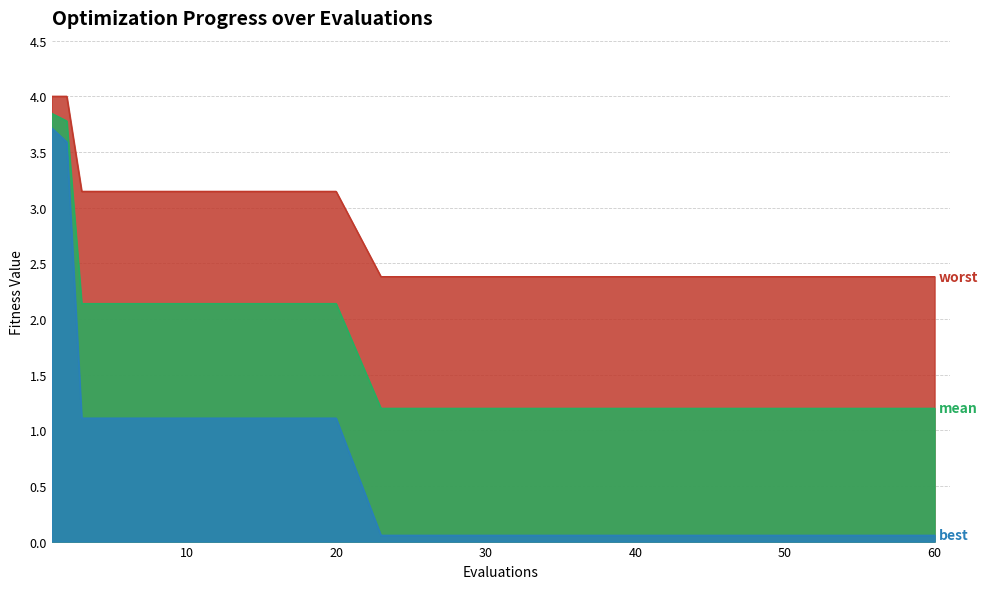

Which series has the largest range (max minus min)?

best